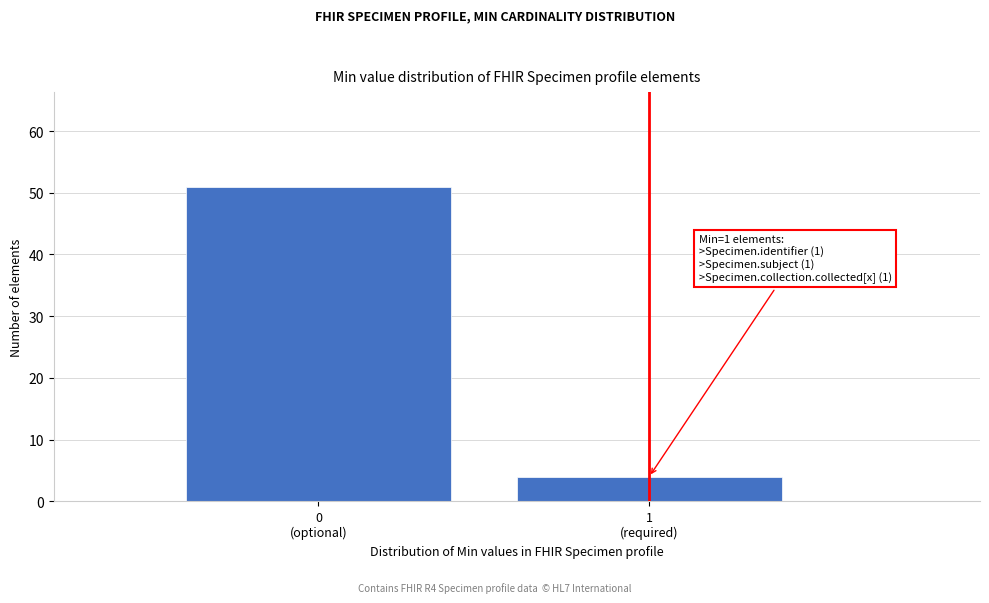

Reading left to right, list all the values displayed in this chart.

51	4